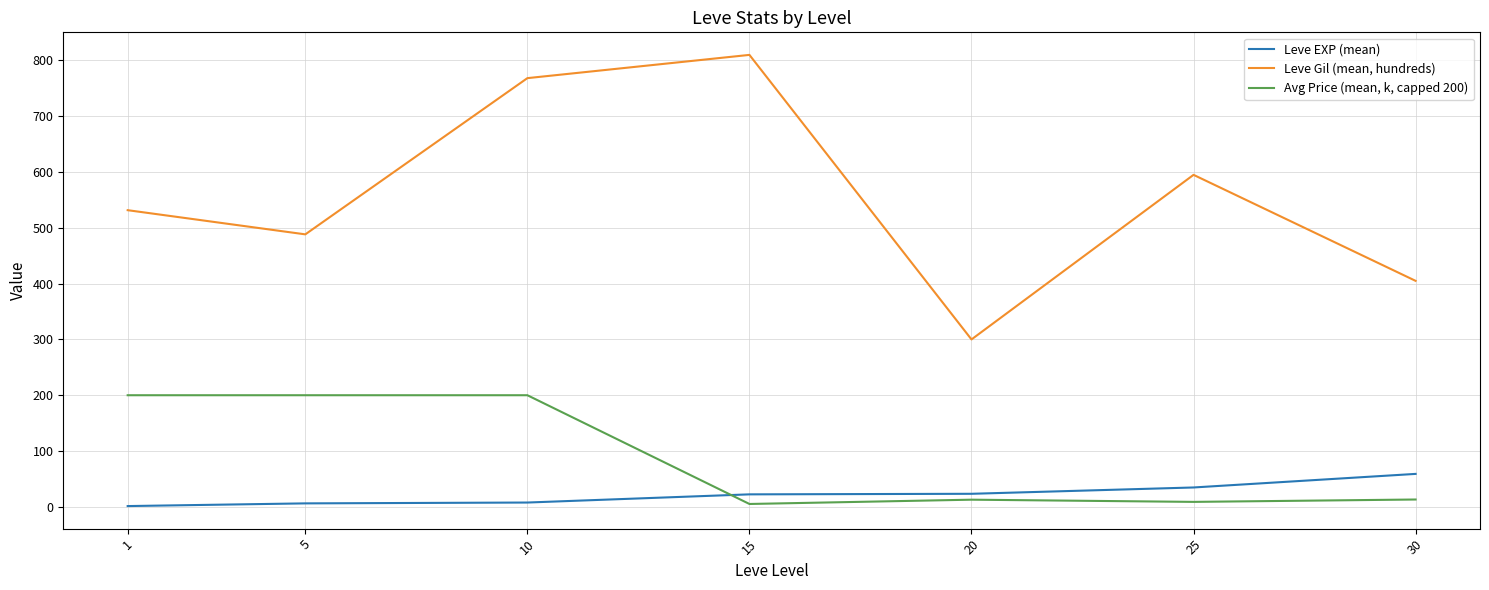

The value of Leve Gil (mean, hundreds) at 15 is 399.3. True or false?

False